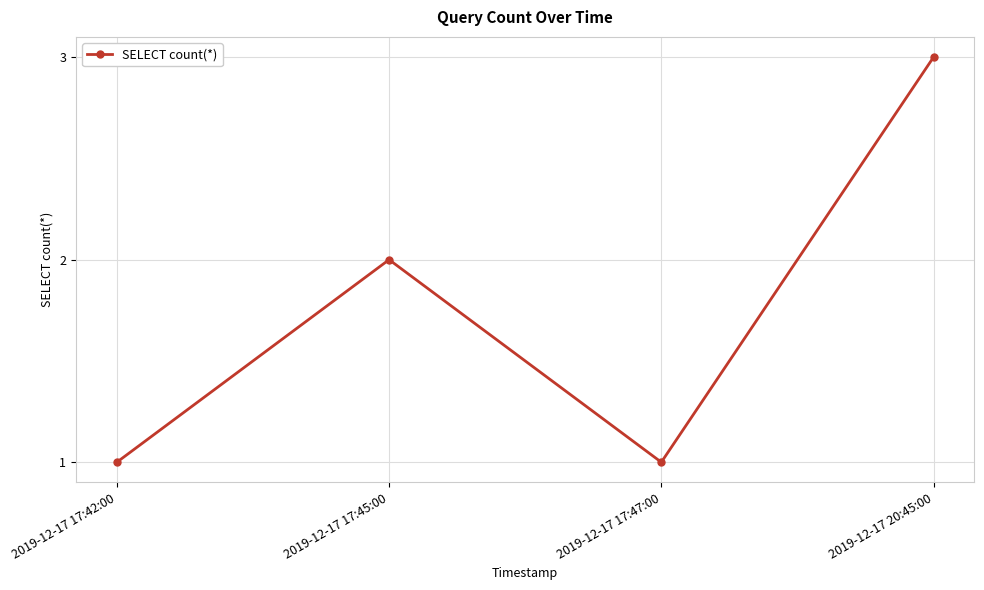

What value does the data have at 2019-12-17 17:47:00?

1